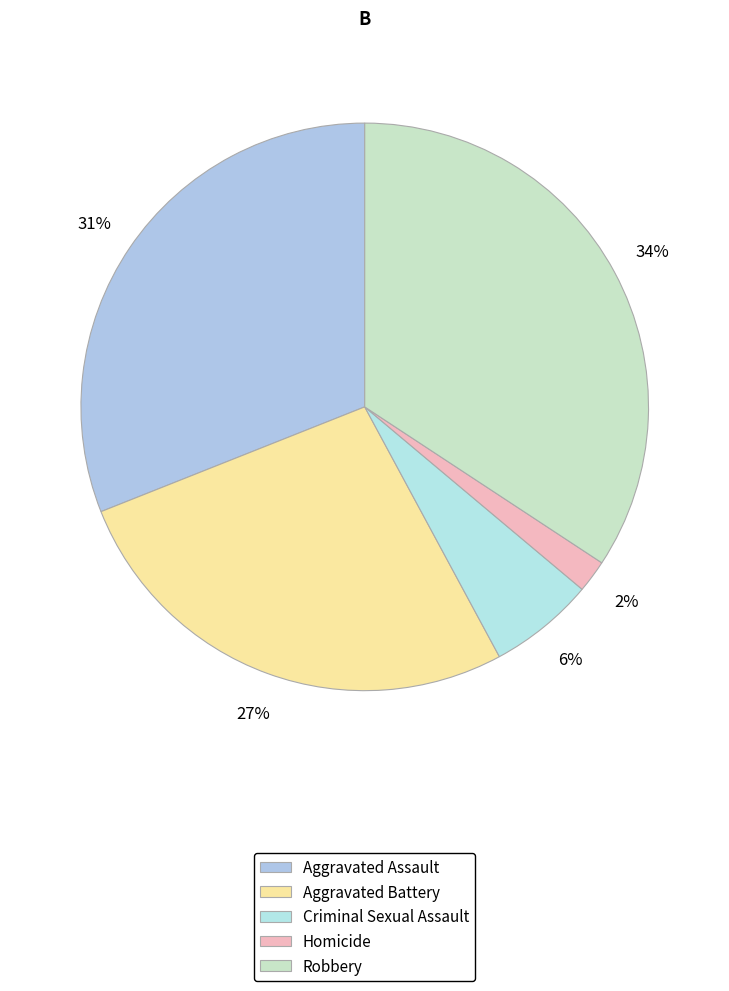

To the nearest percent, what percentage of the pie is Homicide?

2%